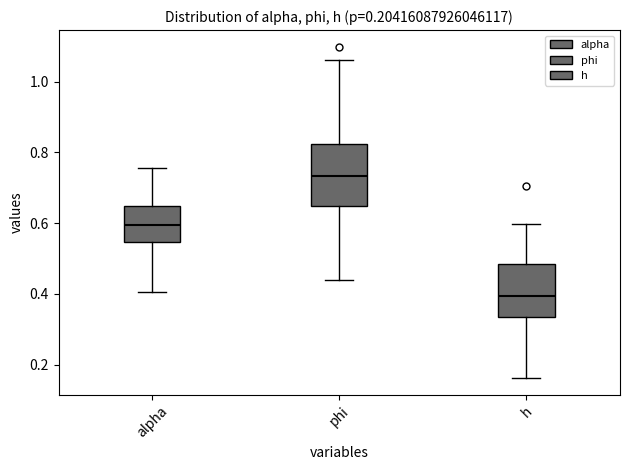

Reading left to right, transcribe this box plot: for each box, give where its median line is, the range the box spans, and where its two whiskers end, as read against the y-axis. The values are not printed on the chart, so give them approximately, as read against the axis.

alpha: median 0.60, box 0.54 to 0.64, whiskers 0.40 to 0.76
phi: median 0.74, box 0.64 to 0.82, whiskers 0.44 to 1.06
h: median 0.40, box 0.34 to 0.48, whiskers 0.16 to 0.60